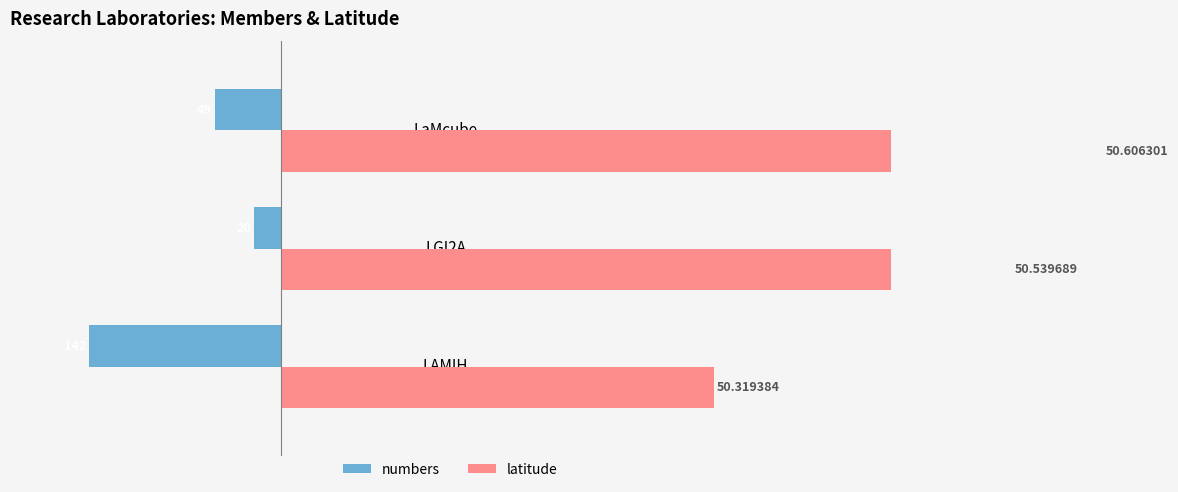

True or false: numbers has a value of -73.8 at LaMcube.

False